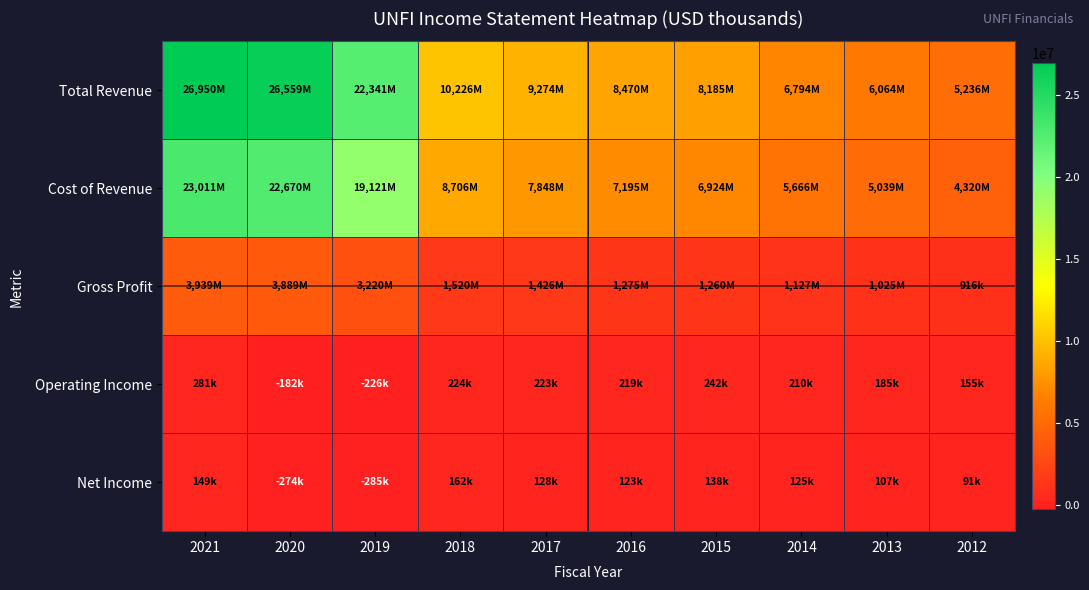

Reading left to right, transcribe all the data shown in this chart.

Total Revenue: 2021=26950000	2020=26559000	2019=22341000	2018=10226700	2017=9274500	2016=8470300	2015=8185000	2014=6794400	2013=6064400	2012=5236000
Cost of Revenue: 2021=23011000	2020=22670000	2019=19121000	2018=8706700	2017=7848000	2016=7195100	2015=6924500	2014=5666800	2013=5039300	2012=4320000
Gross Profit: 2021=3939000	2020=3889000	2019=3220000	2018=1520000	2017=1426500	2016=1275200	2015=1260500	2014=1127600	2013=1025100	2012=916000
Operating Income: 2021=281000	2020=-182000	2019=-226000	2018=224500	2017=223600	2016=219900	2015=242000	2014=210800	2013=185500	2012=155200
Net Income: 2021=149000	2020=-274000	2019=-285000	2018=162800	2017=128700	2016=123200	2015=138700	2014=125500	2013=107900	2012=91300